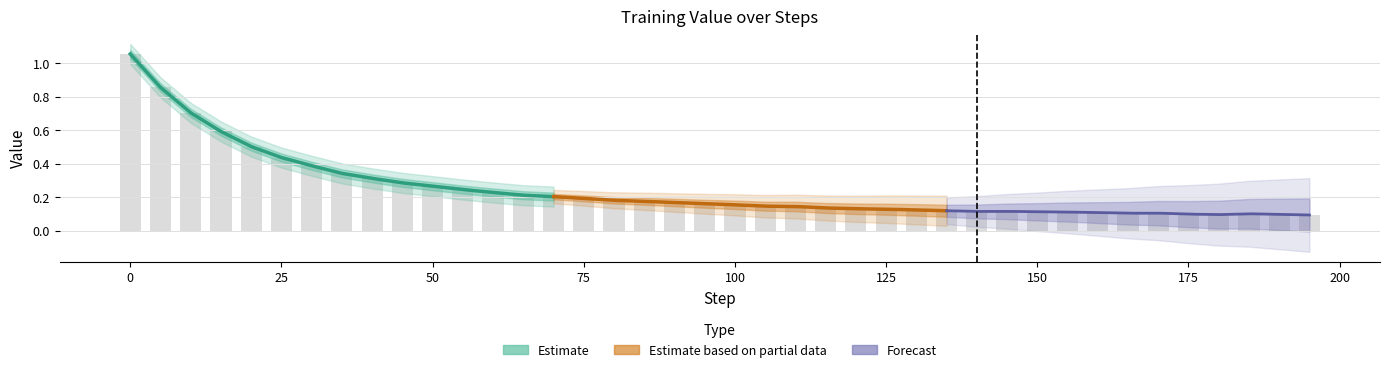

What is the average value?

0.2